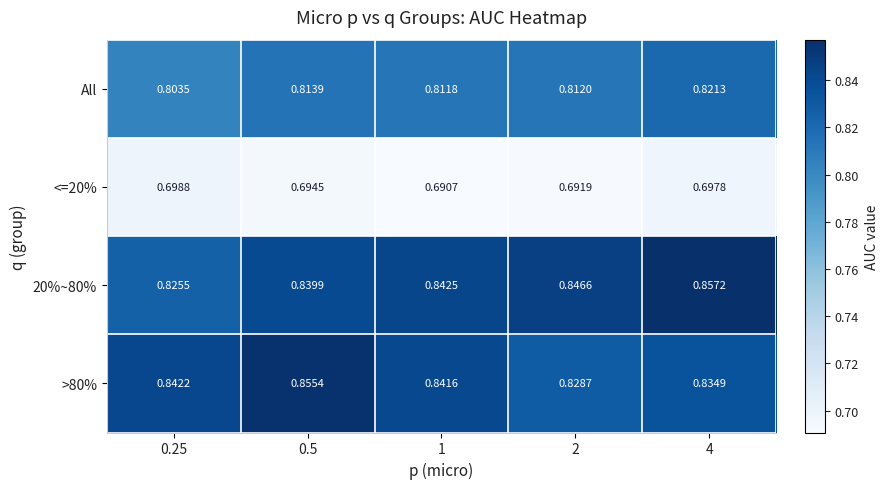

Is the value of All at 0.5 greater than the value of <=20% at 2?

Yes